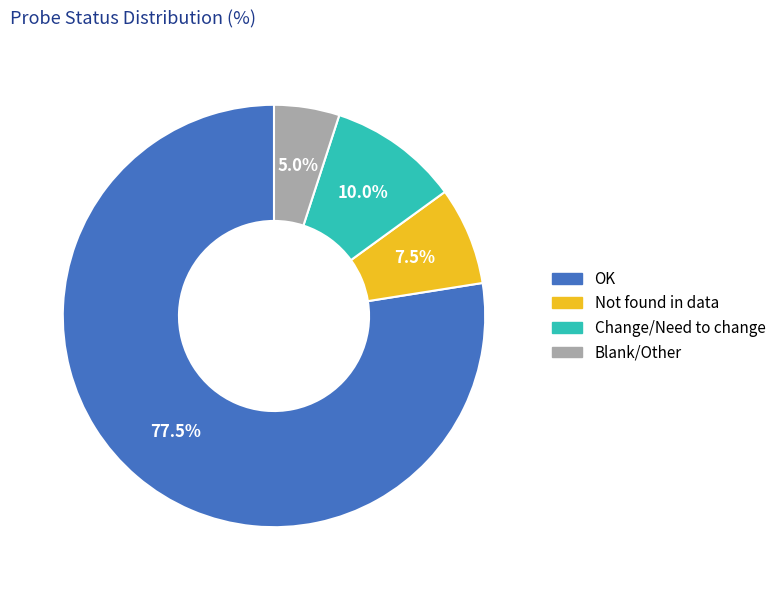

Approximately how many times larger is the value at Blank/Other compared to Not found in data?

0.7